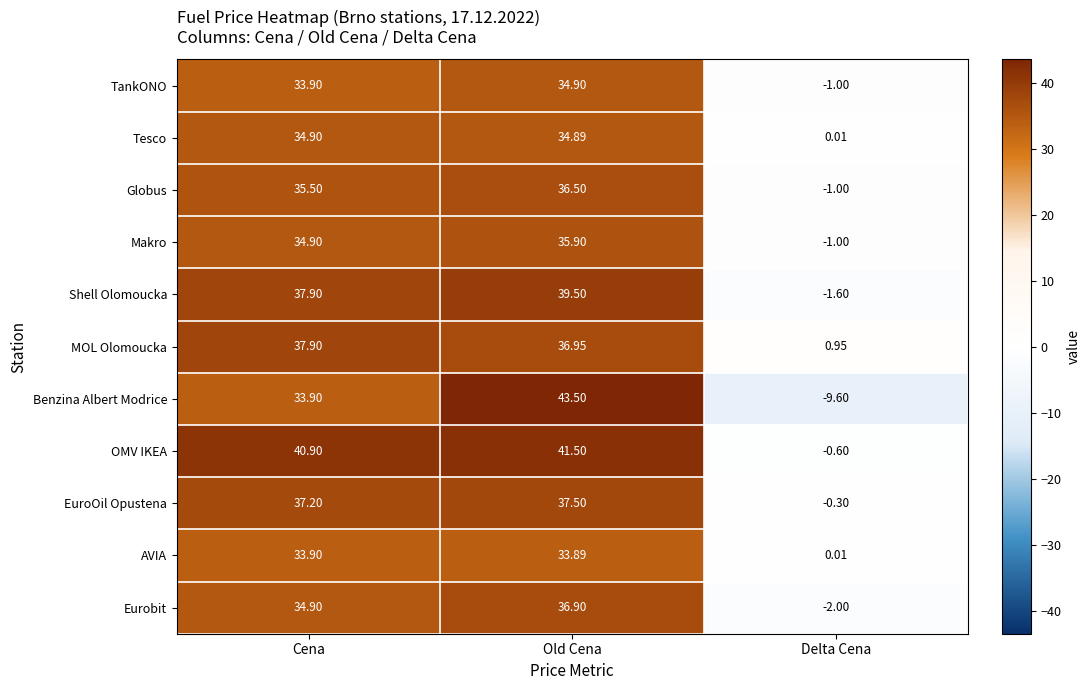

Which series has the largest range (max minus min)?

Benzina Albert Modrice